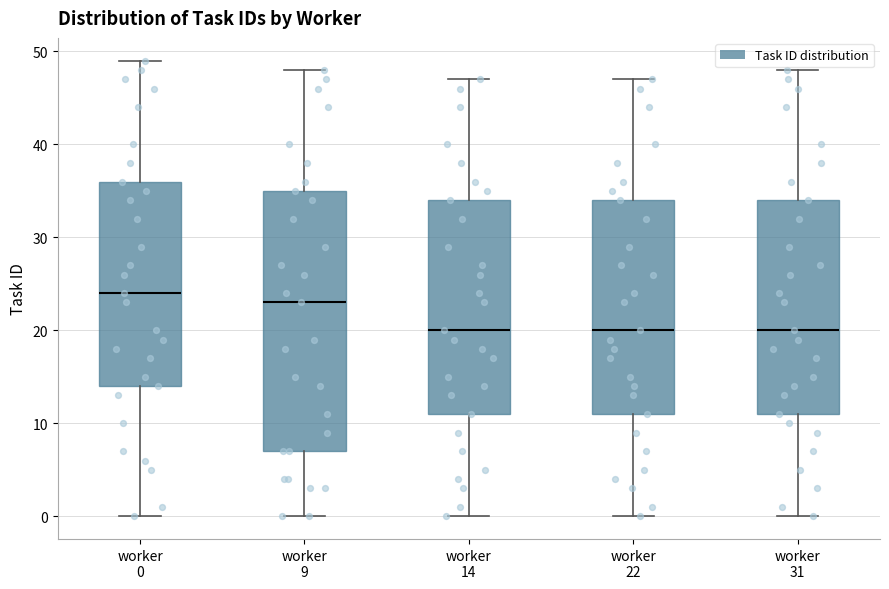

Reading left to right, transcribe this box plot: for each box, give where its median line is, the range the box spans, and where its two whiskers end, as read against the y-axis. The values are not printed on the chart, so give them approximately, as read against the axis.

worker 0: median 24, box 14 to 36, whiskers 0 to 49
worker 9: median 23, box 7 to 35, whiskers 0 to 48
worker 14: median 20, box 11 to 34, whiskers 0 to 47
worker 22: median 20, box 11 to 34, whiskers 0 to 47
worker 31: median 20, box 11 to 34, whiskers 0 to 48